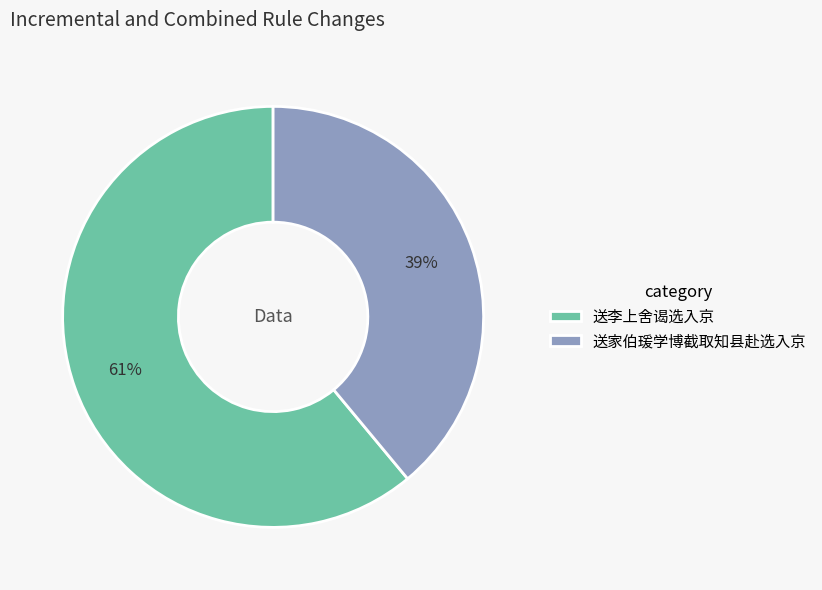

How many segments does this pie chart have?

2